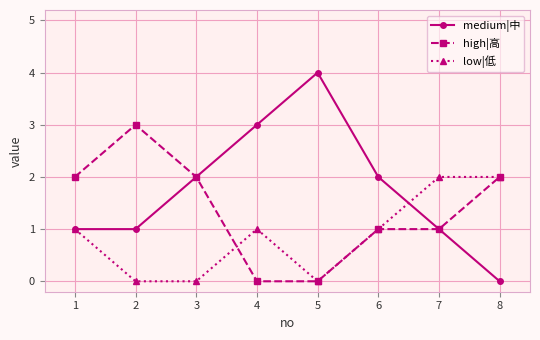

Which series has the largest range (max minus min)?

medium|中